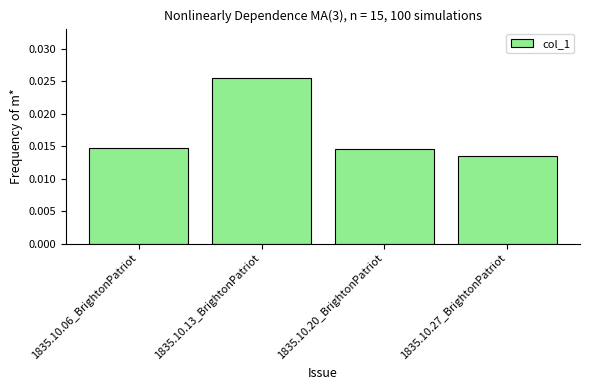

What is the label of the 3rd bar from the right?

1835.10.13_BrightonPatriot